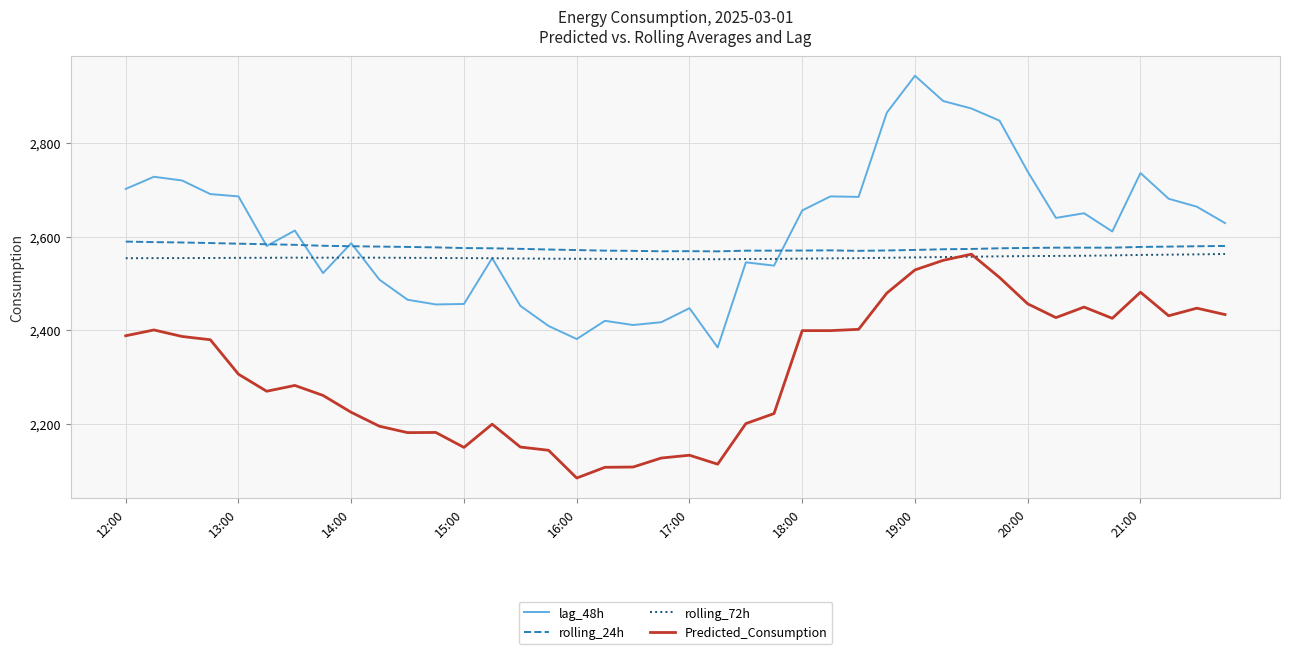

What is the lowest value of the rolling_72h series?

2551.6